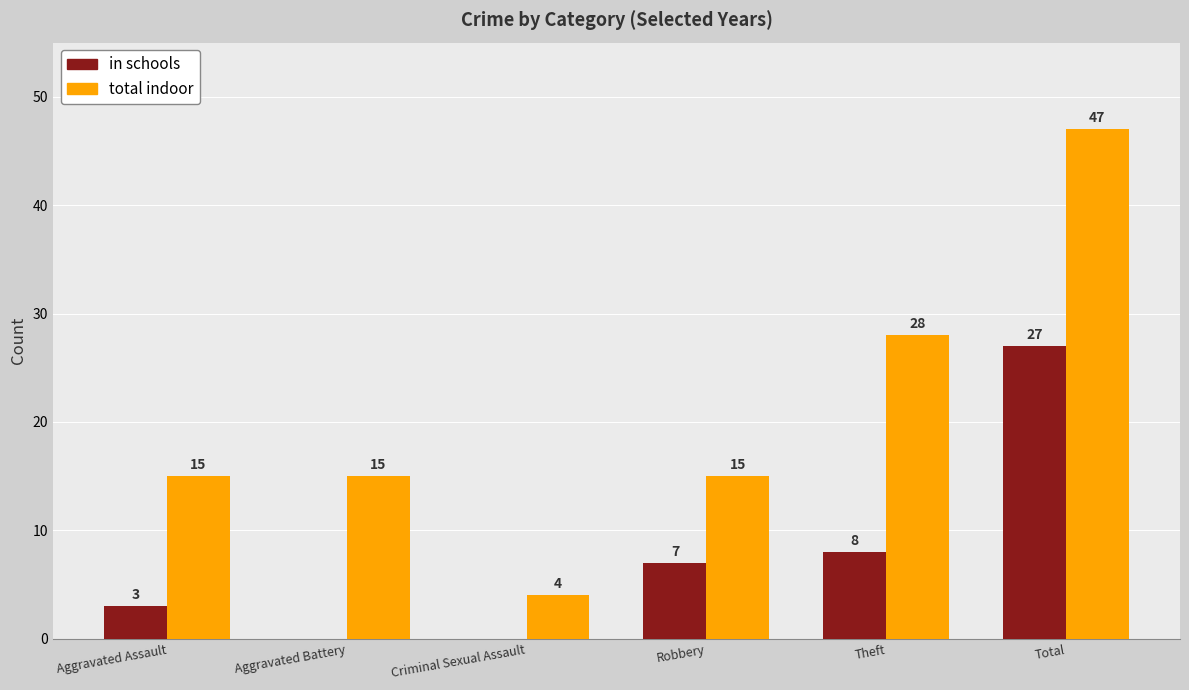

Which series changed the most between Aggravated Assault and Aggravated Battery?

in schools